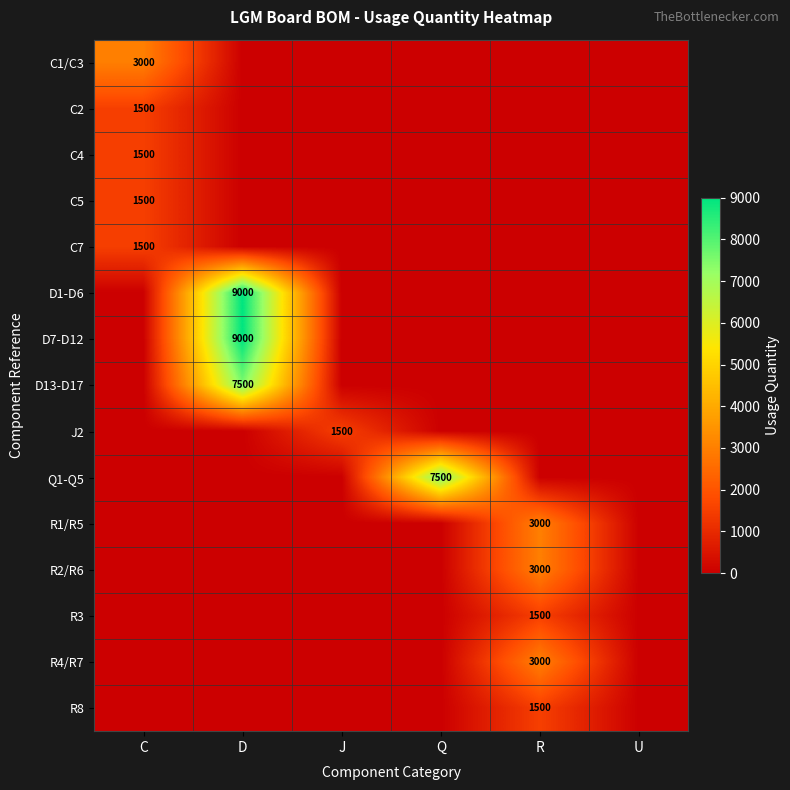

The value of J2 at J is 2372. True or false?

False